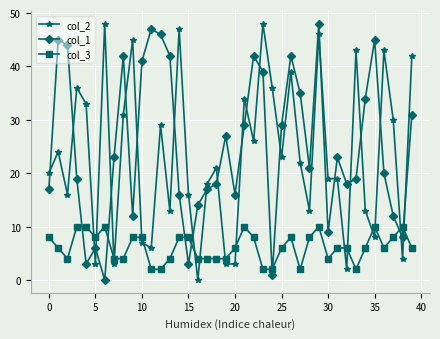

True or false: col_1 and col_3 intersect in this chart.

True